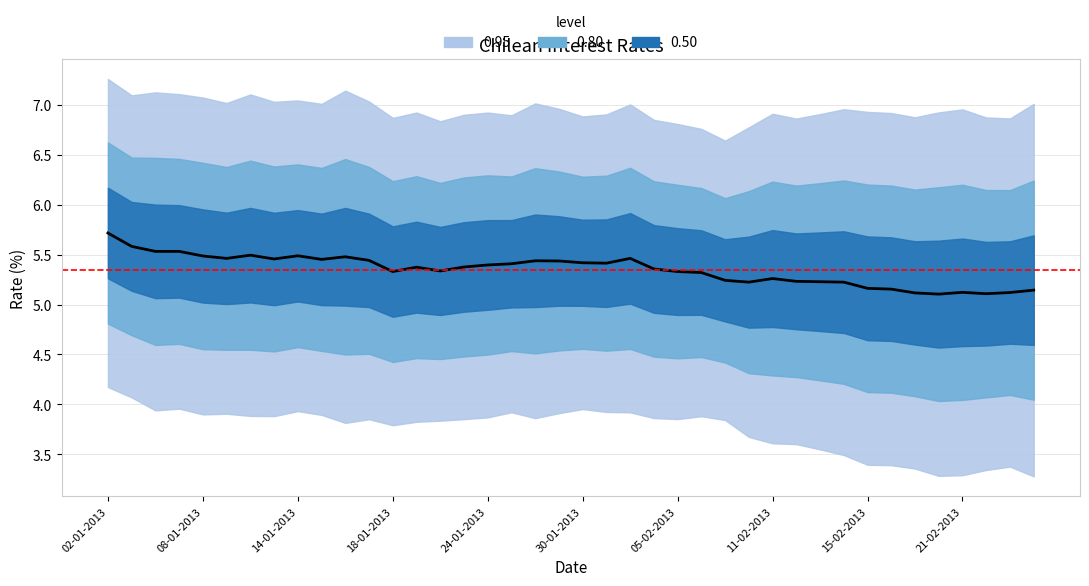

What is the sum of the values at 17 and 11?

10.8